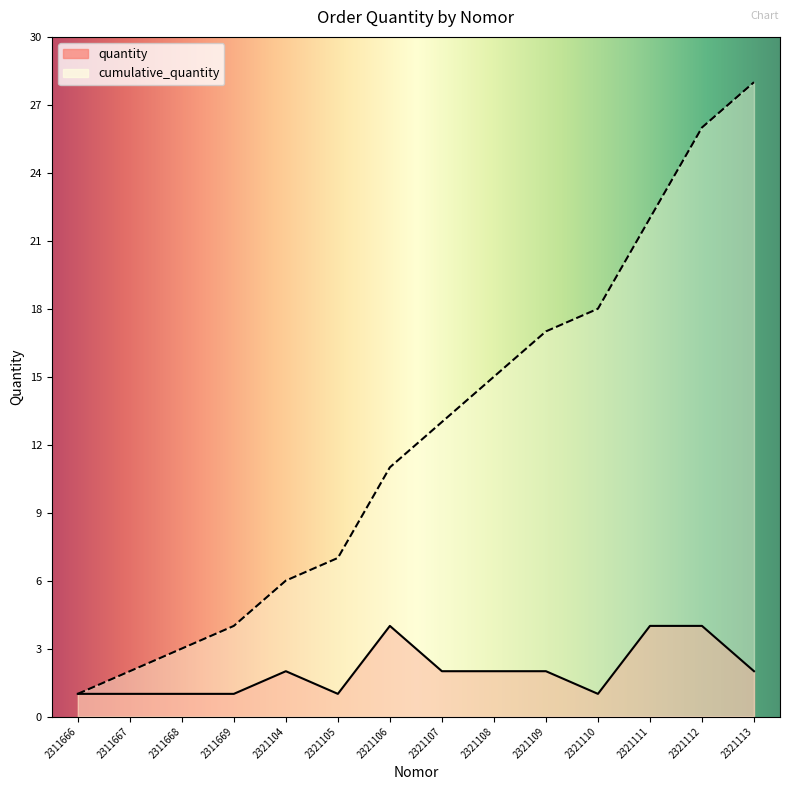

True or false: quantity has more than 1 interior local peaks.

True